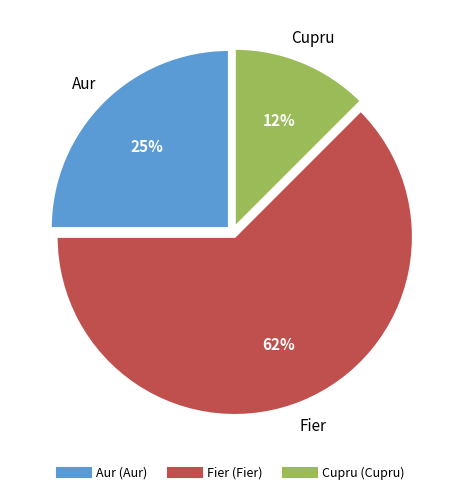

To the nearest percent, what is the average slice percentage?

33%